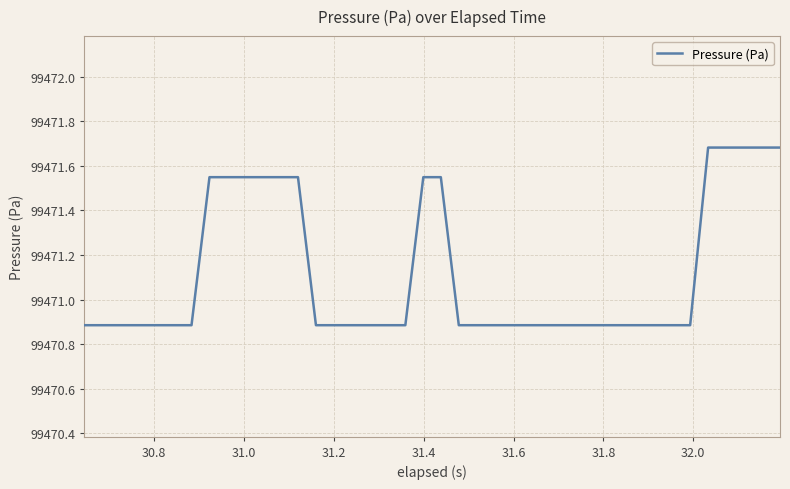

What is the greatest value displayed?

99471.7